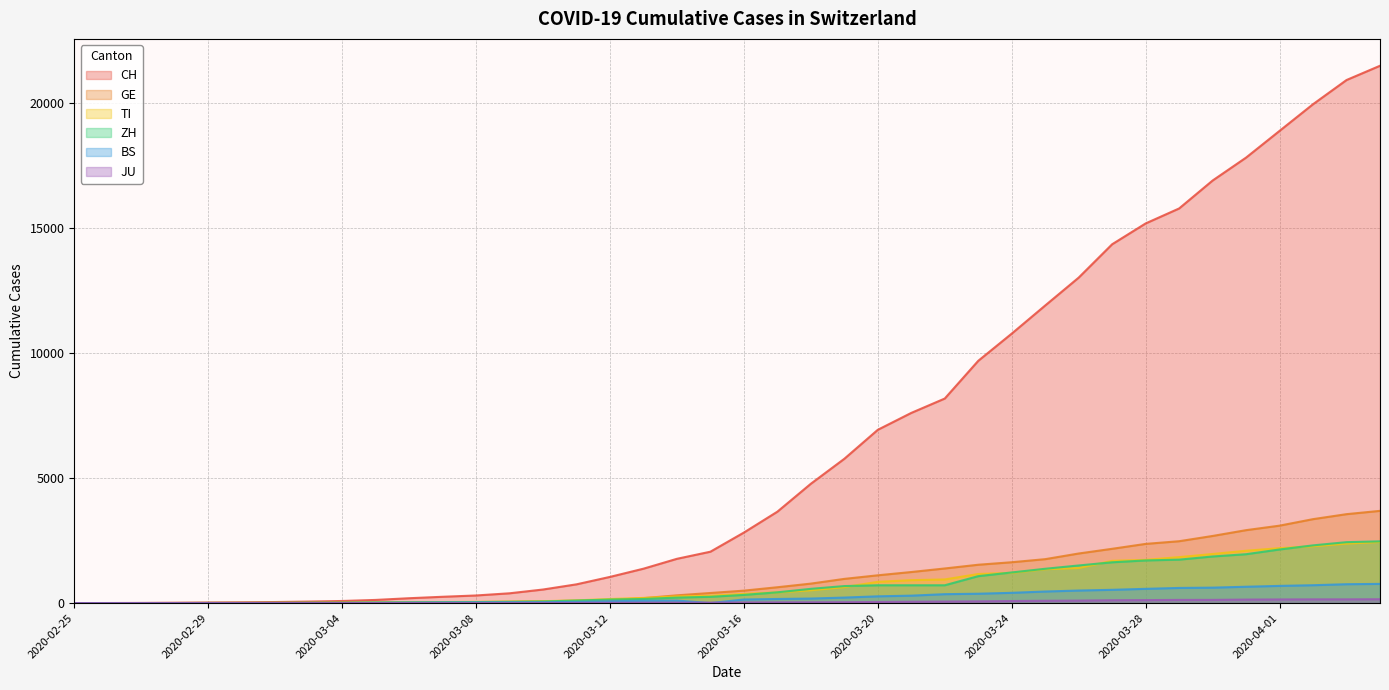

What value does the TI series have at 2020-03-23, to the nearest 100?

1200